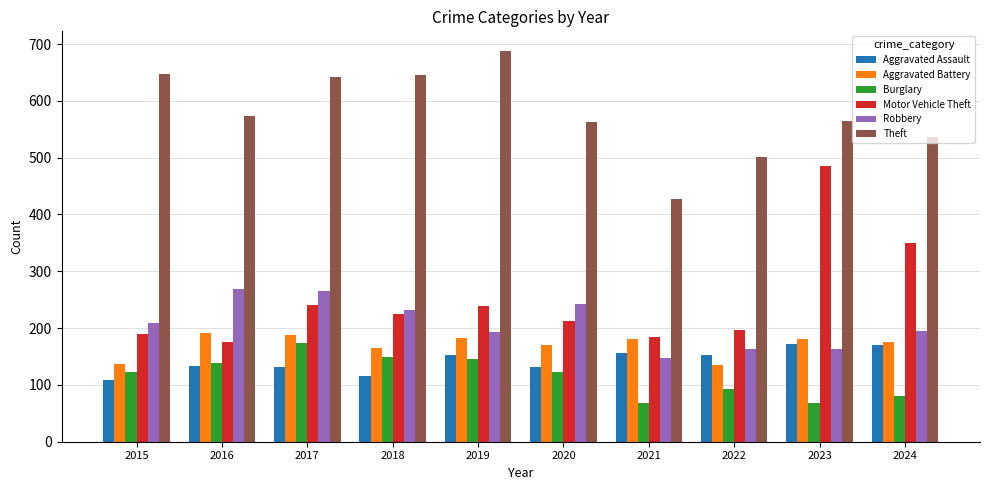

What is the highest value of the Burglary series?

173